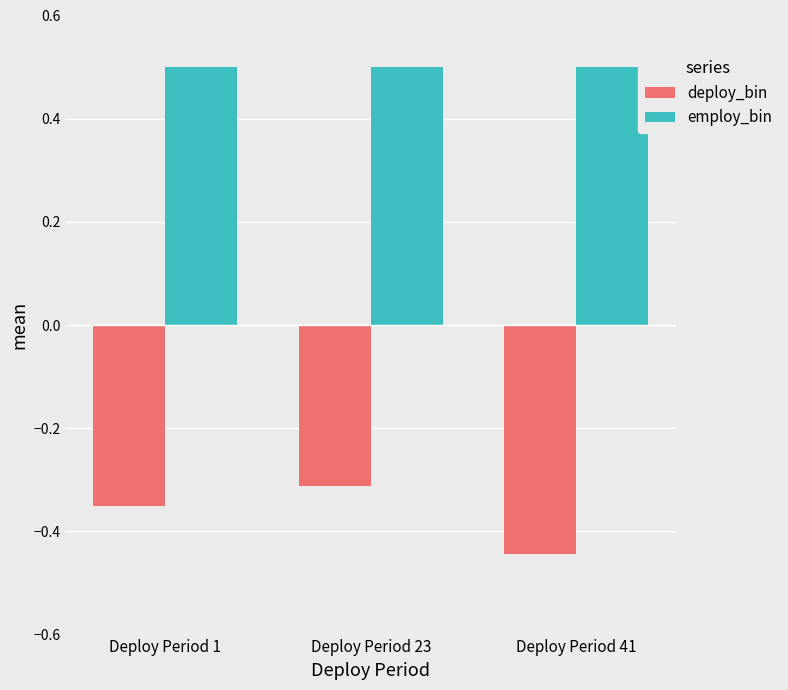

The value of deploy_bin at Deploy Period 1 is -0.6. True or false?

False